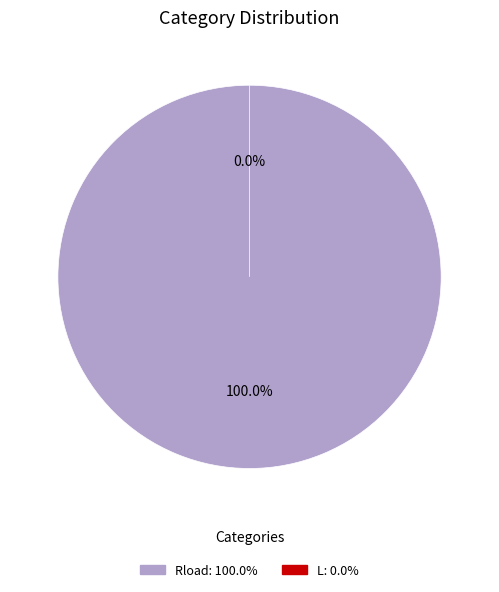

What percentage is NOT represented by L?

100.0%